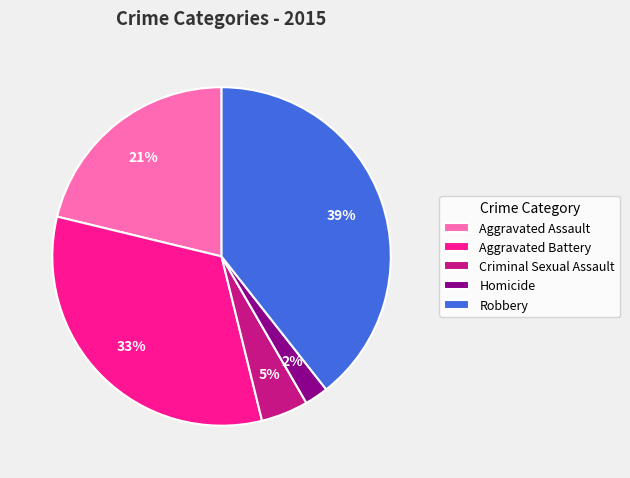

To the nearest percent, what is the difference between the largest and smallest slice percentages?

37%